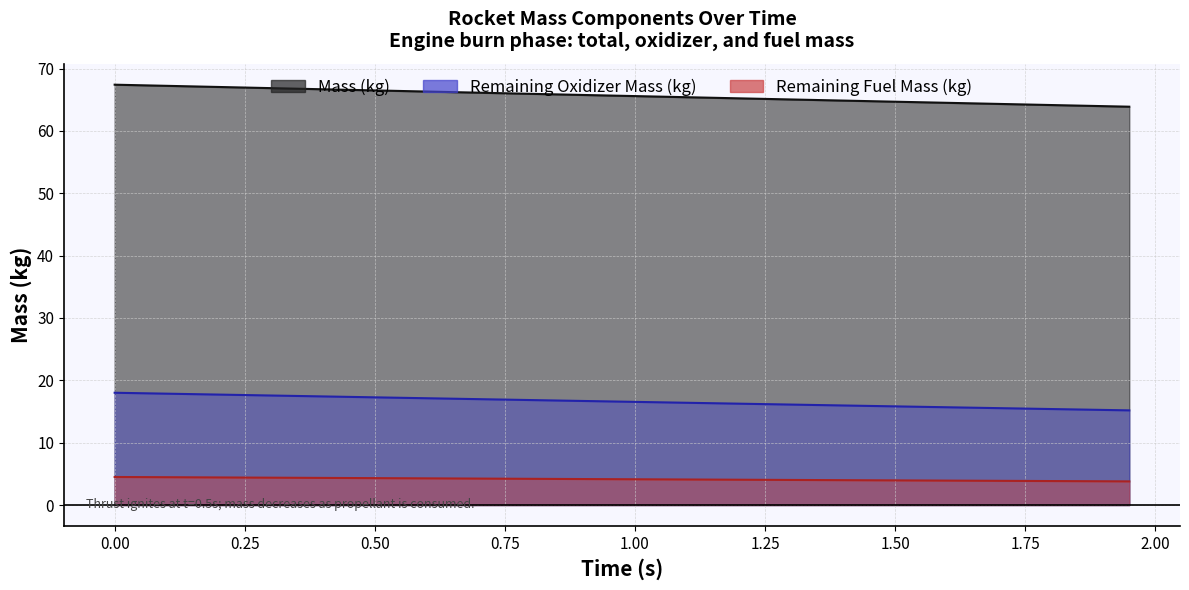

What are all the series names shown in the legend?

Mass (kg), Remaining Oxidizer Mass (kg), Remaining Fuel Mass (kg)